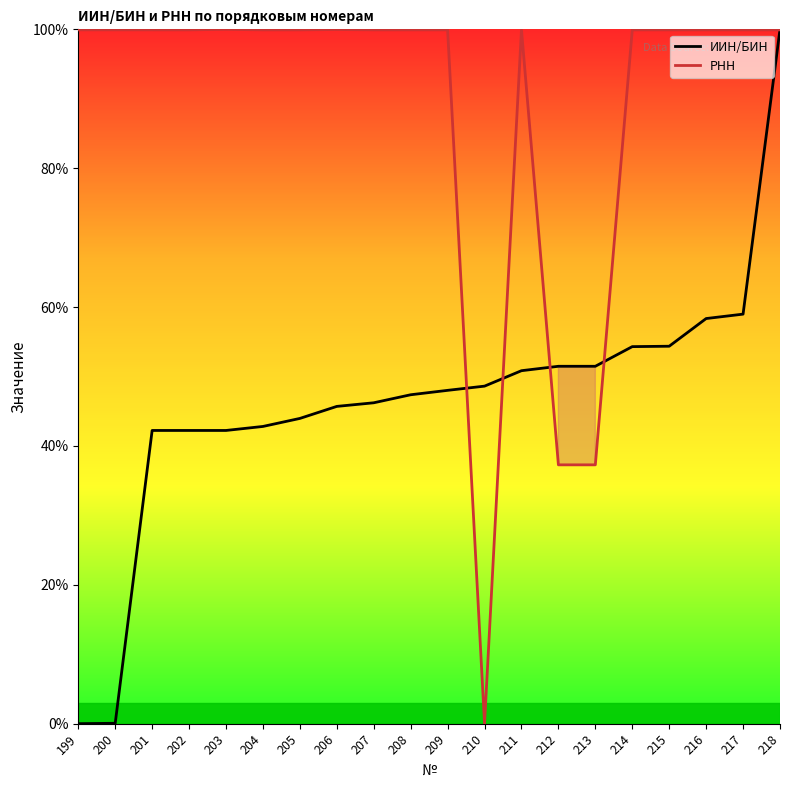

How many interior local valleys does the РНН series have?

6